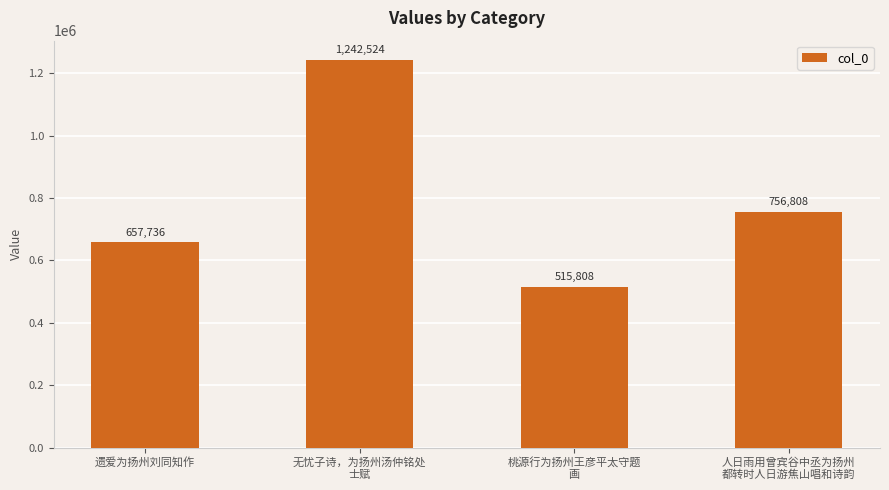

The value at 人日雨用曾宾谷中丞为扬州
都转时人日游焦山唱和诗韵 is 321803. True or false?

False